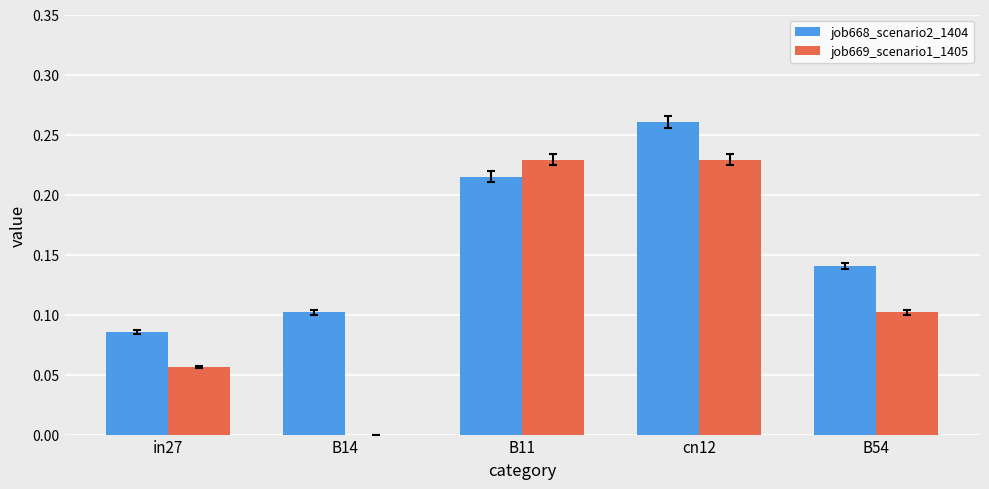

Which label corresponds to the largest value in the chart?

cn12